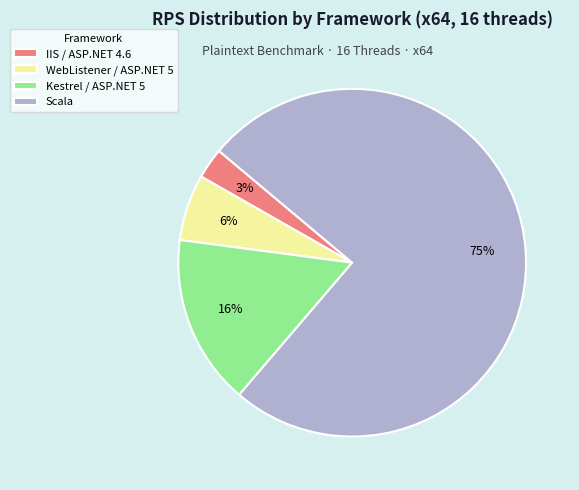

Is it true that Kestrel / ASP.NET 5 is 16% of the pie?

True